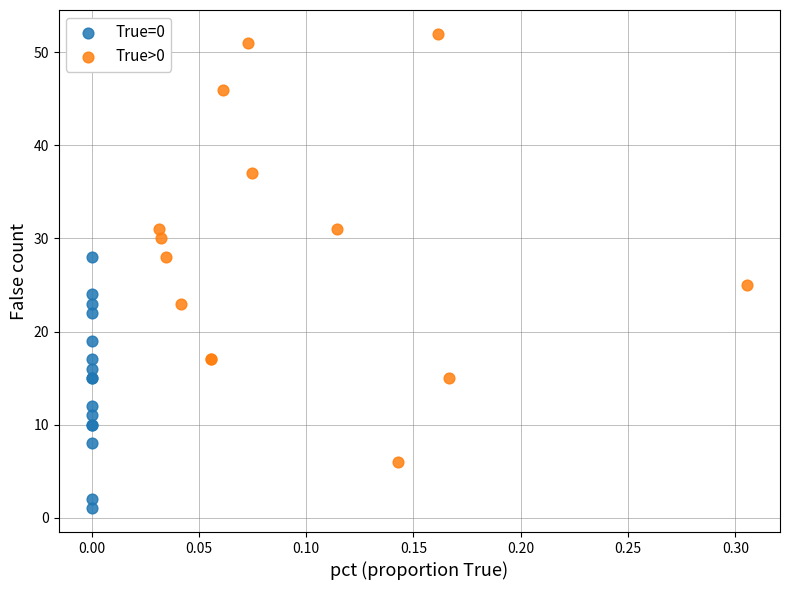

Which series reaches the maximum Y coordinate?

True>0